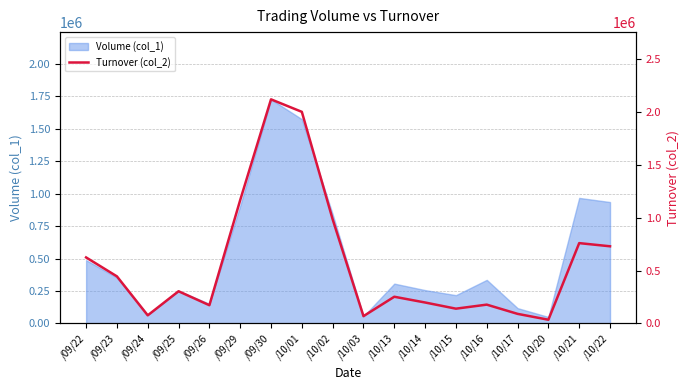

At which category does the data reach its first local valley?

/09/24